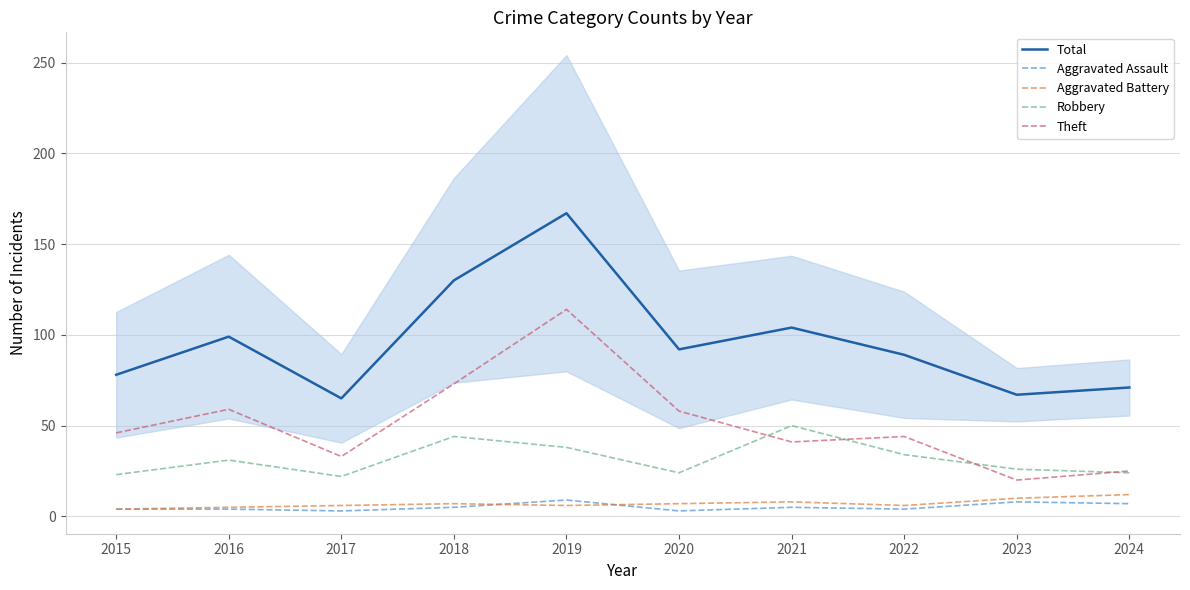

Count the number of data series in this chart.

5